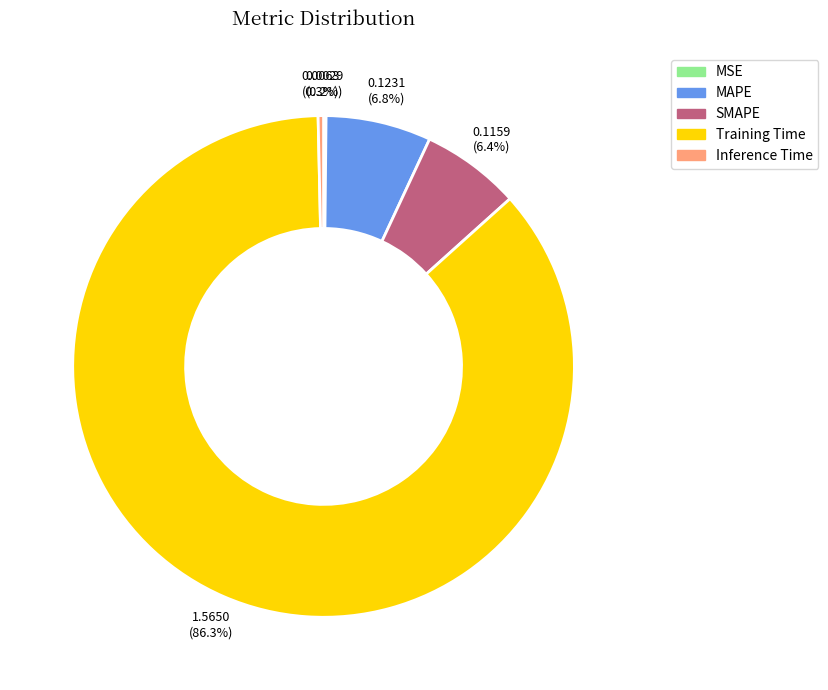

To the nearest percent, what portion does MAPE represent?

7%